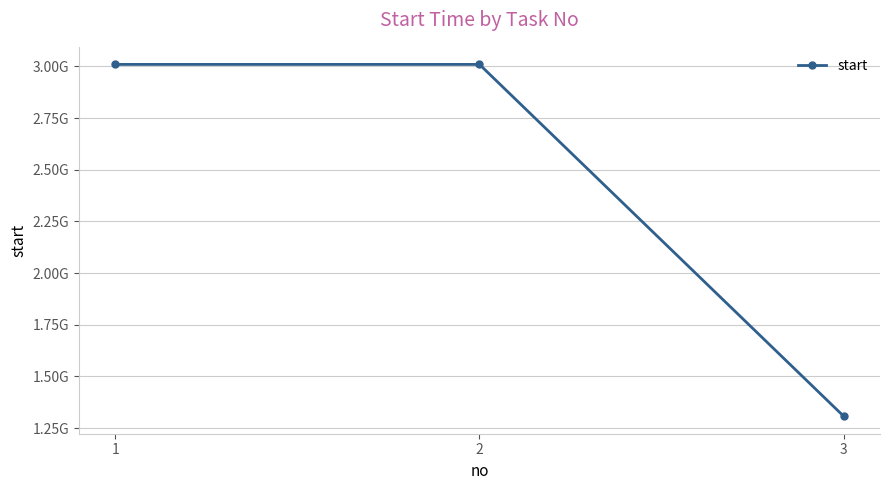

Does the chart have visible grid lines?

Yes